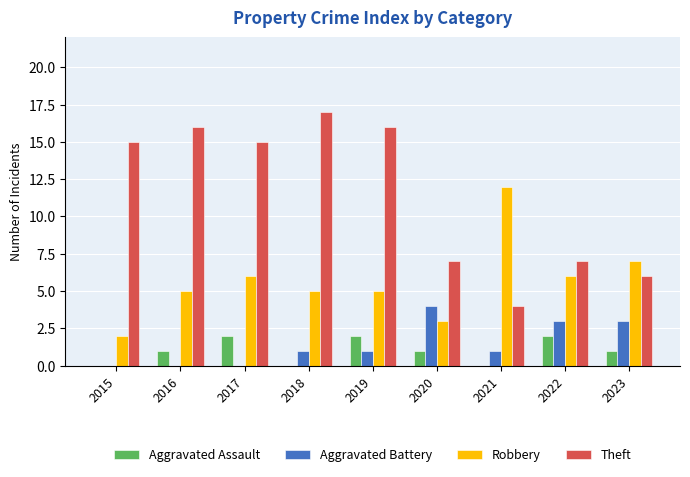

What is the highest value of the Robbery series?

12